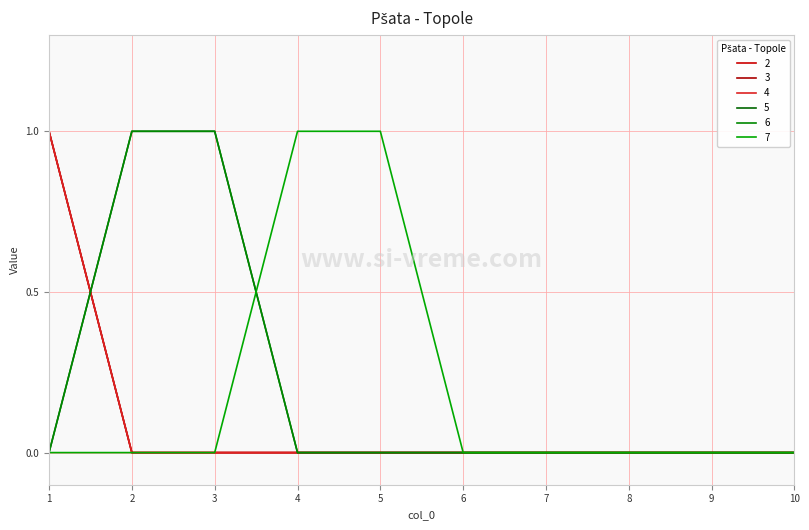

The value of 4 at 7 is -1. True or false?

False